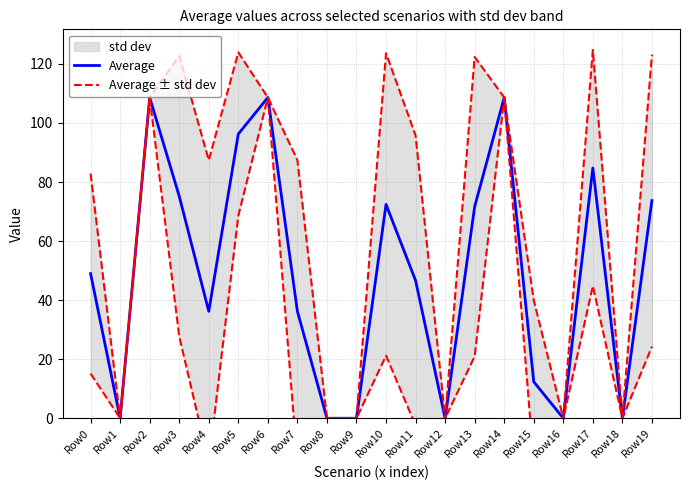

Rank the categories by Average value from highest to lowest.

Row2, Row6, Row14, Row5, Row17, Row3, Row19, Row10, Row13, Row0, Row11, Row4, Row7, Row15, Row1, Row8, Row9, Row12, Row16, Row18